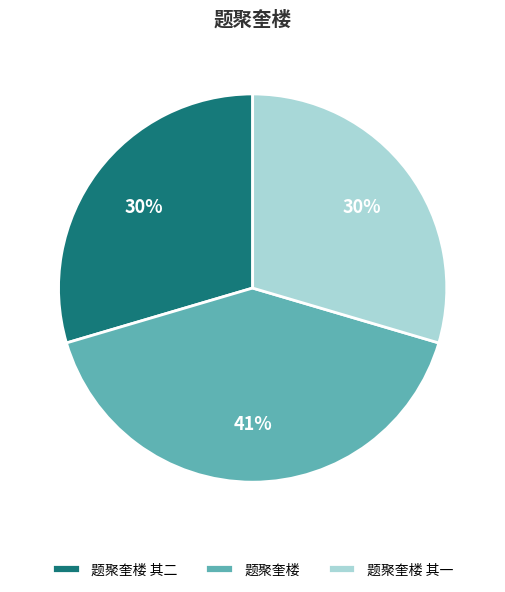

To the nearest percent, what portion does 题聚奎楼 其二 represent?

30%